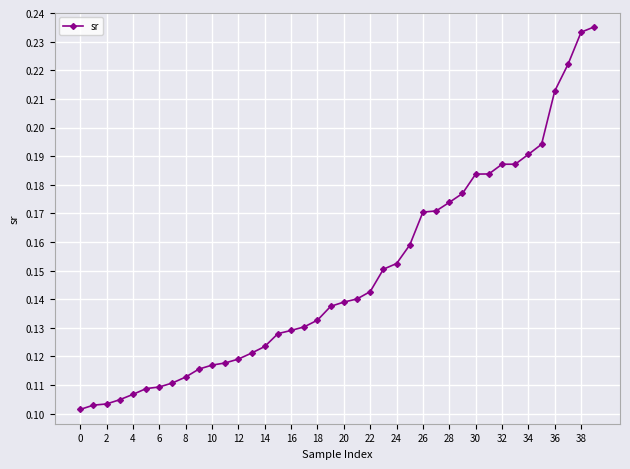

What is the sum of all values?

5.9